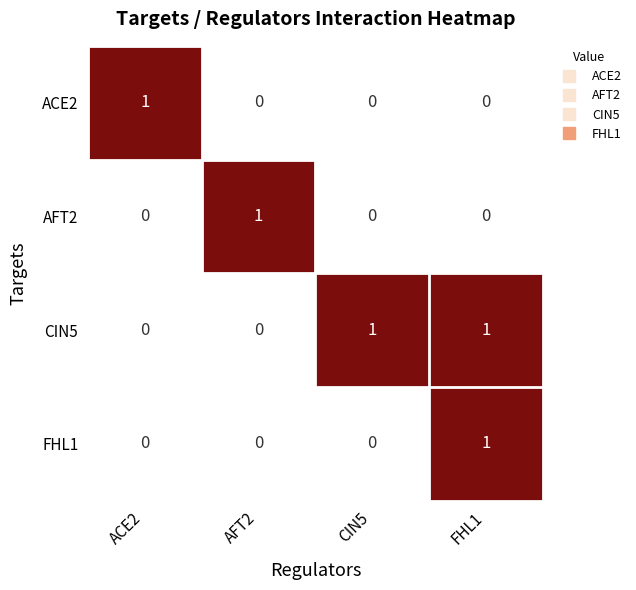

How many FHL1 values are between 0 and 1?

4